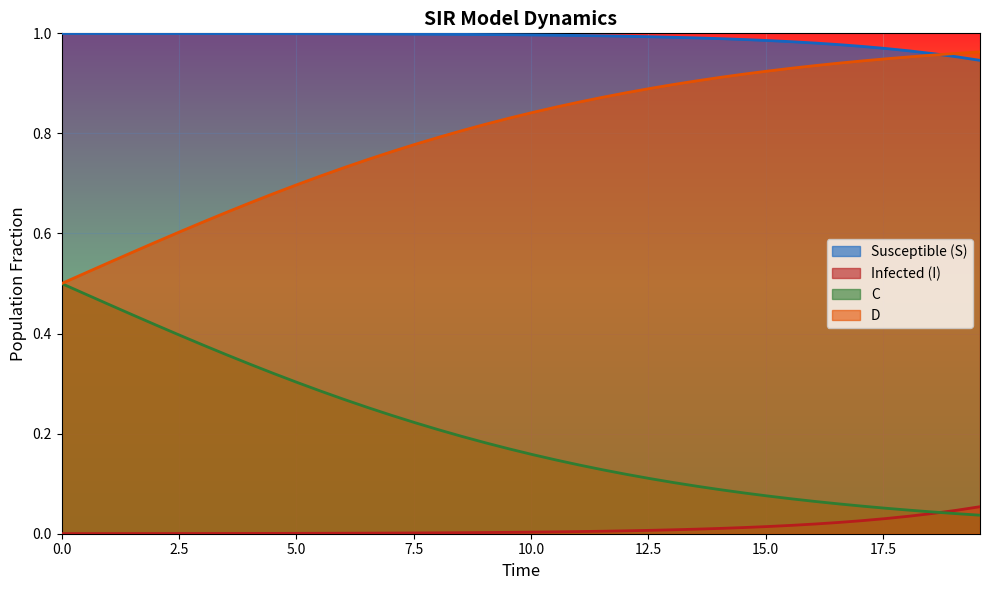

Rank the series by their maximum value, from highest to lowest.

Susceptible (S), D, C, Infected (I)